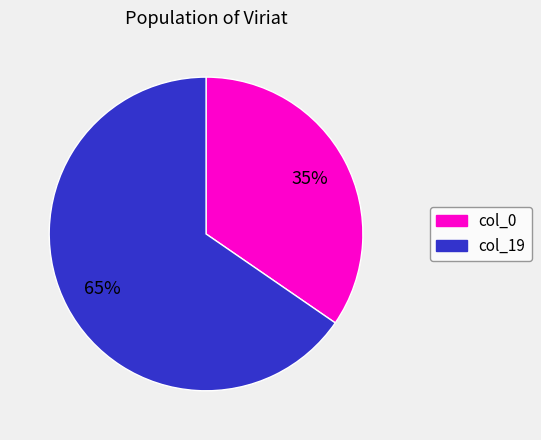

To the nearest percent, what is the average slice percentage?

50%